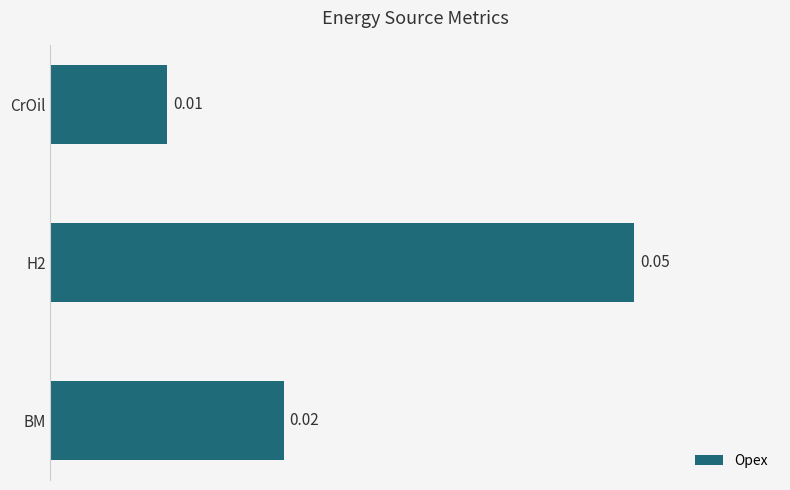

Which category has the lowest value across all series?

CrOil